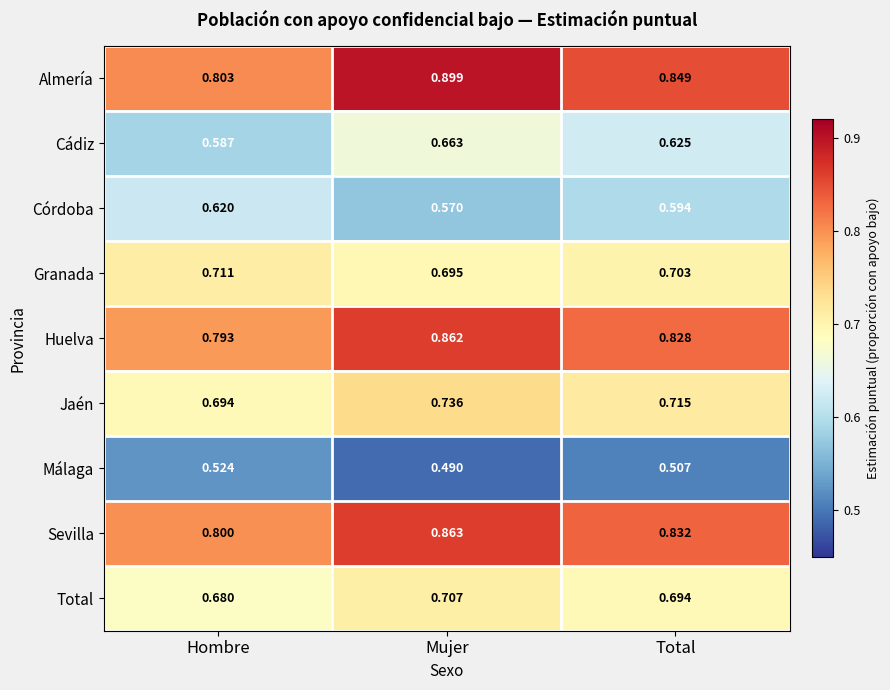

At which label is Total closest to 0?

Hombre